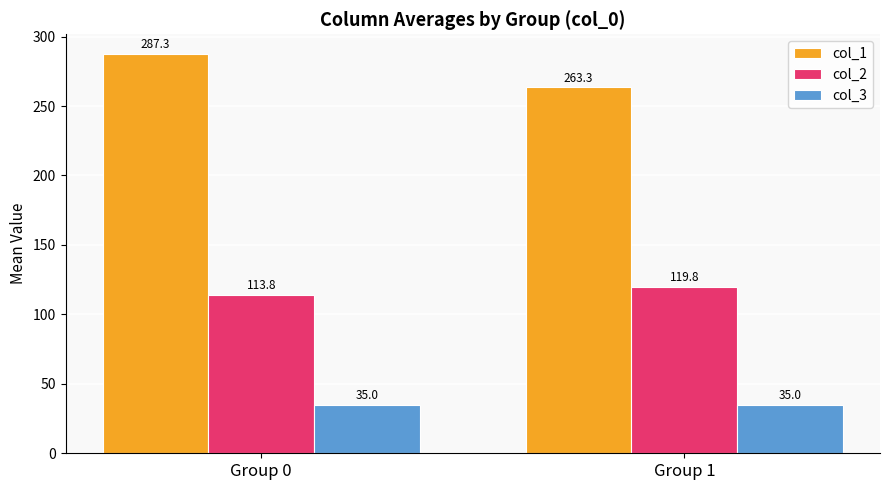

Is the value of col_1 at Group 0 greater than the value of col_3 at Group 1?

Yes